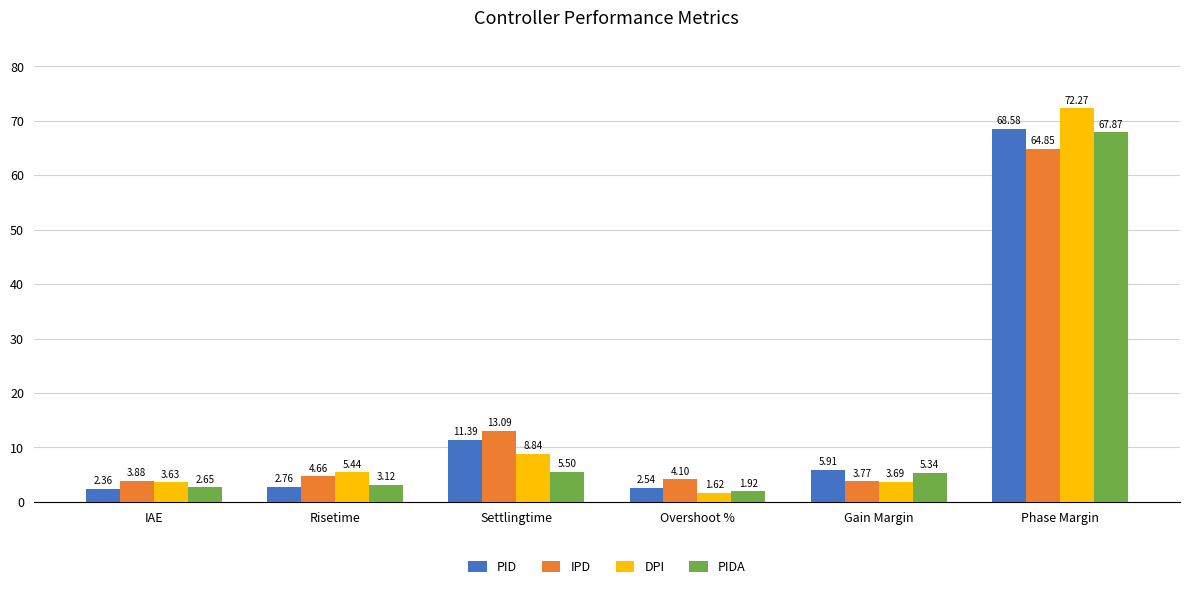

Which series changed the most between Risetime and Overshoot %?

DPI